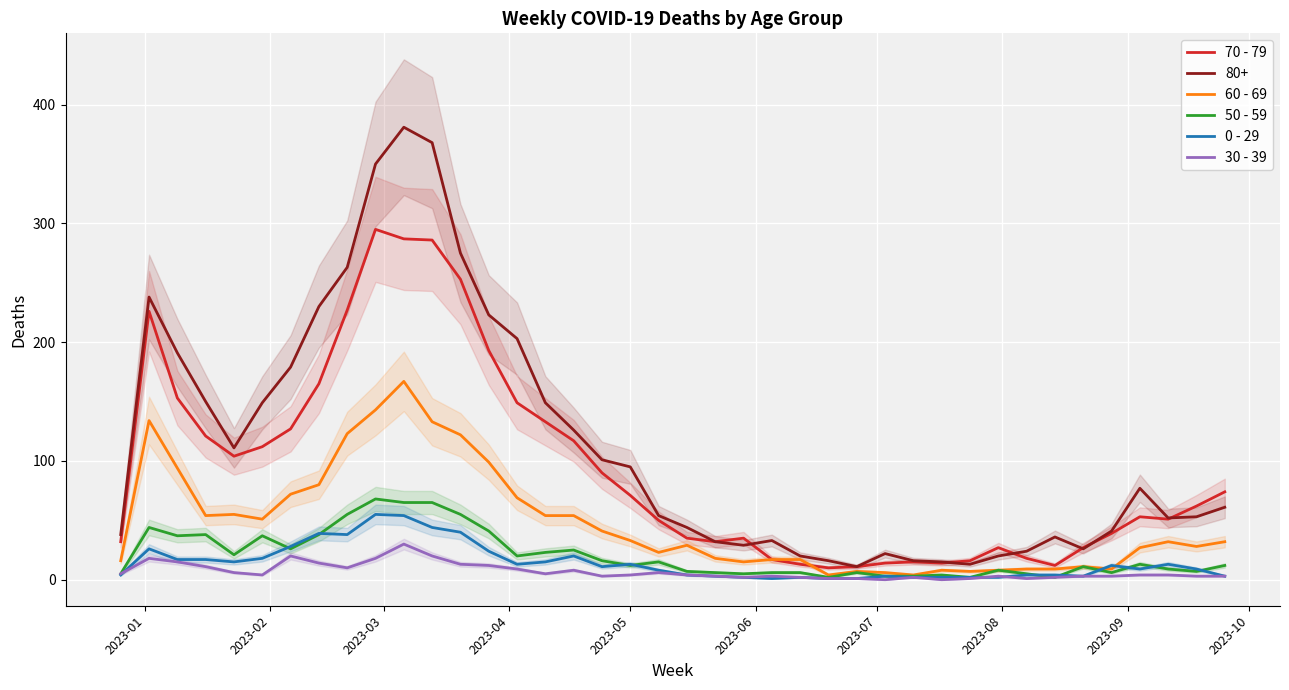

True or false: 30 - 39 and 80+ cross at least once.

False